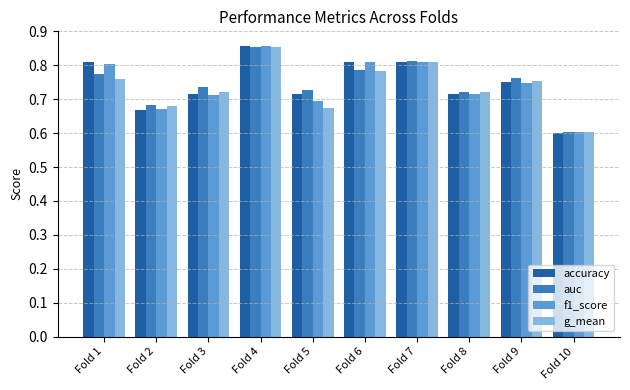

At how many categories does at least one series exceed 0?

10